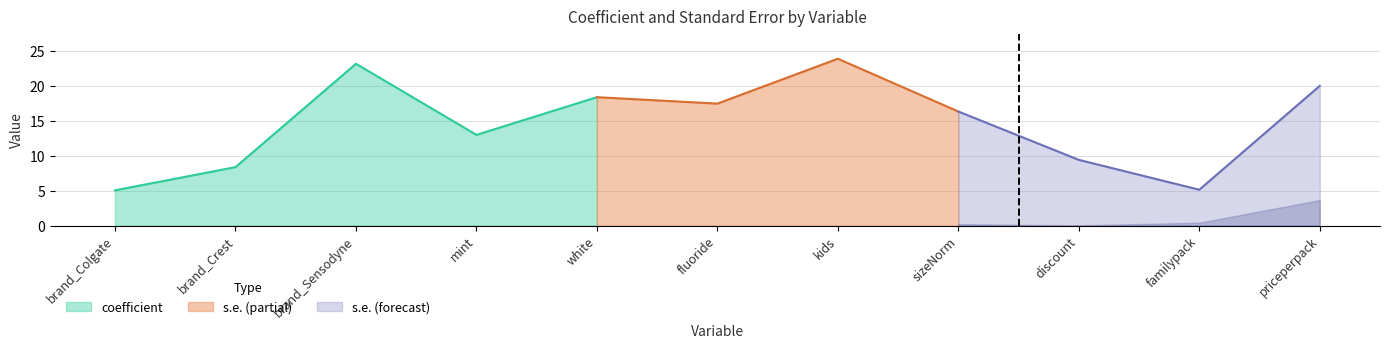

Where does the coefficient series first go above 0?

brand_Colgate